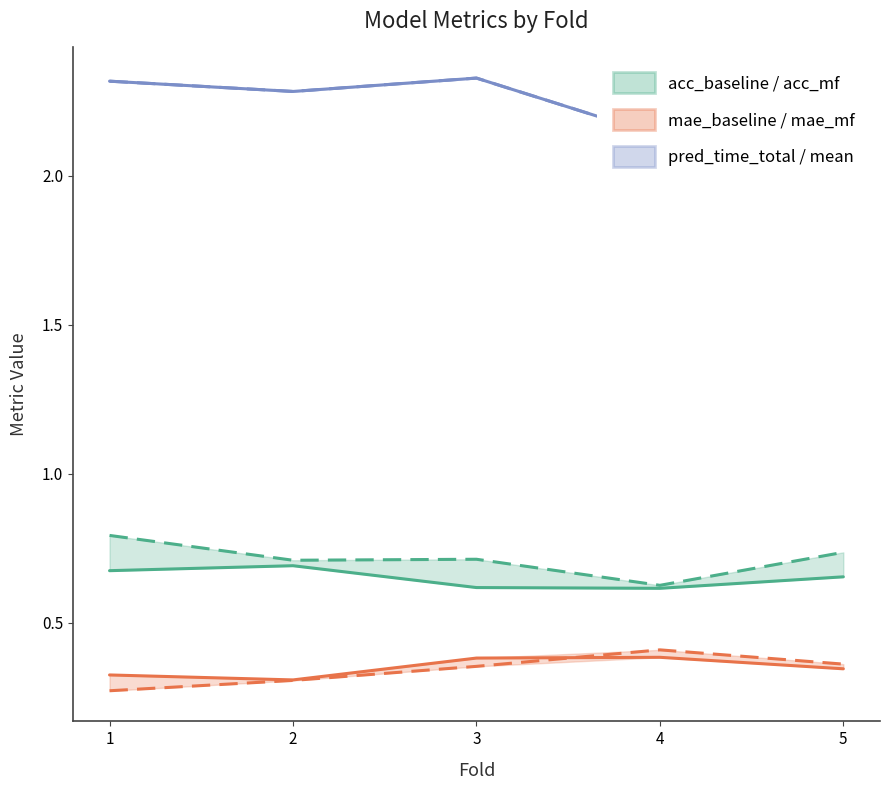

Rank the series by their maximum value, from lowest to highest.

mae_baseline, mae_mf, acc_baseline, acc_mf, baseline_pred_time_total, baseline_pred_time_mean